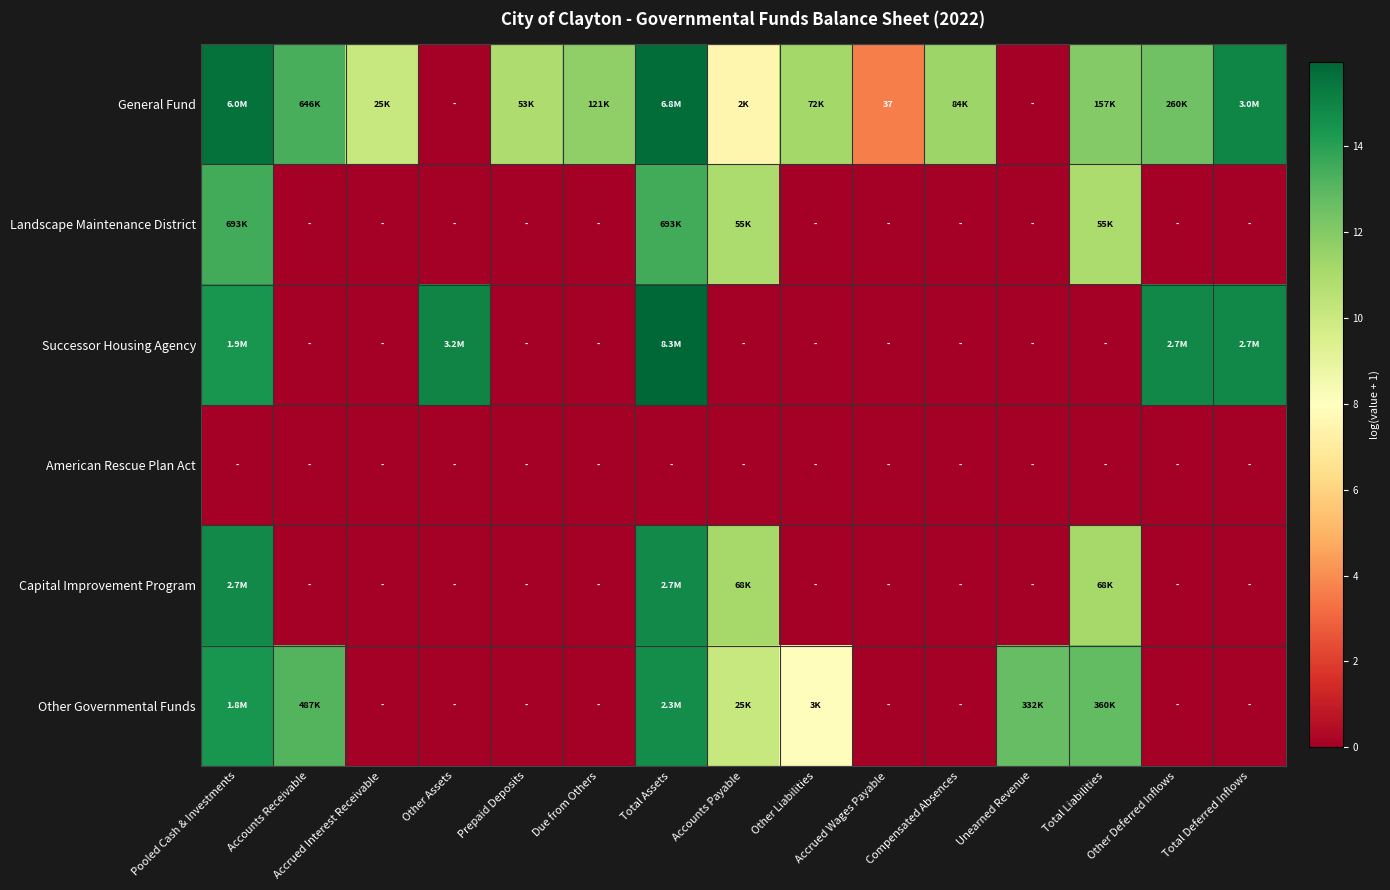

Which has a higher value, Other Assets or Accrued Wages Payable?

Accrued Wages Payable